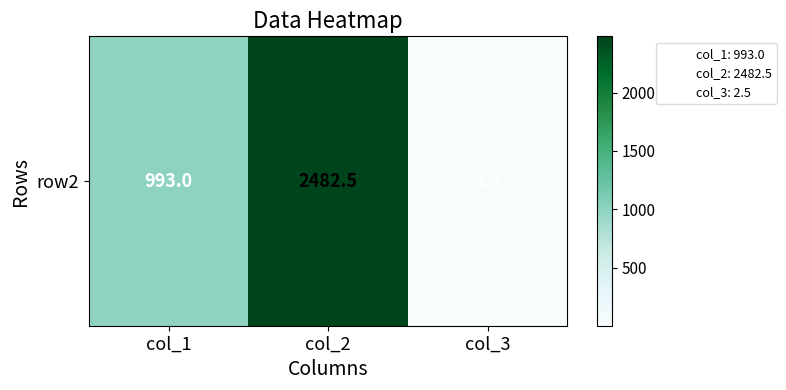

What is the difference between the values at col_2 and col_3?

2480.0